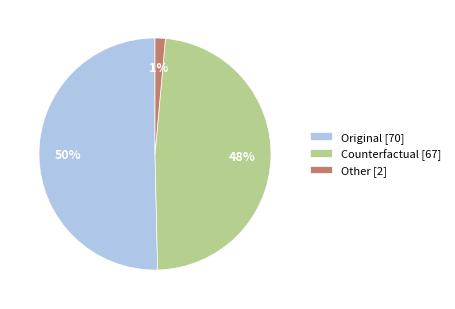

What percentage is the Counterfactual [67] slice, to the nearest percent?

48%